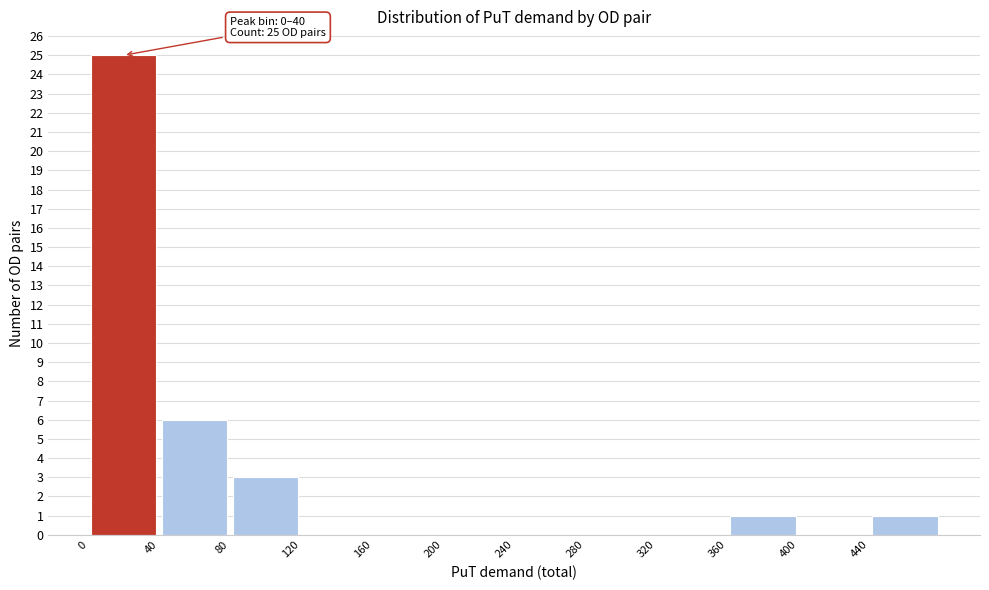

Which range on the x-axis has the tallest bar?

0 to 40